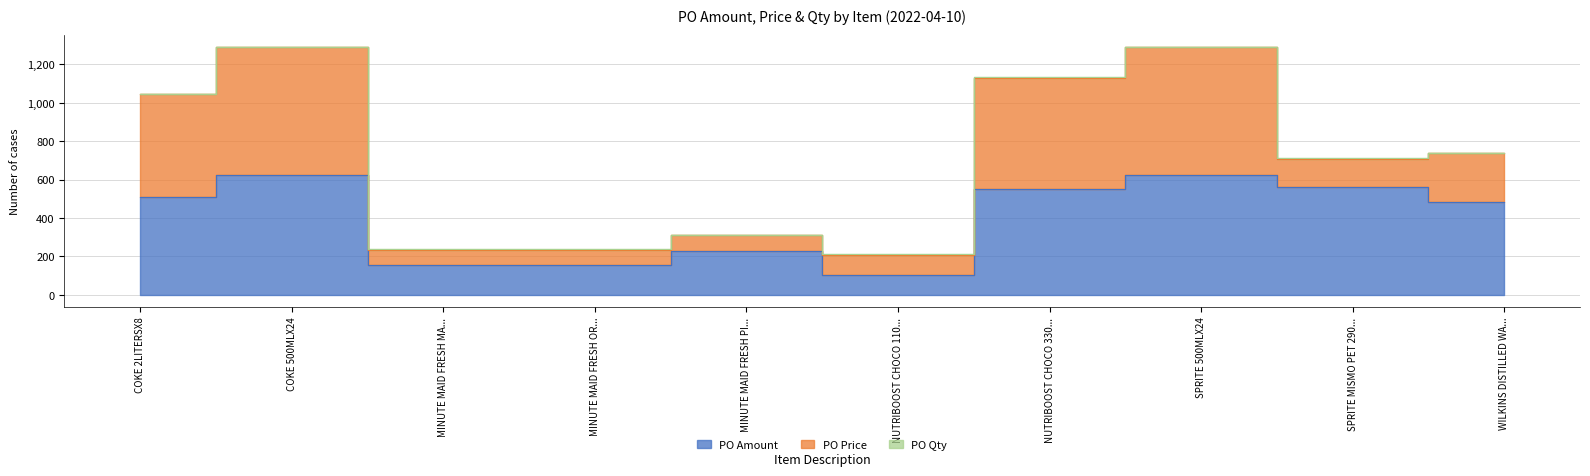

At which label is PO Price closest to 372?

WILKINS DISTILLED WATER 5LX4